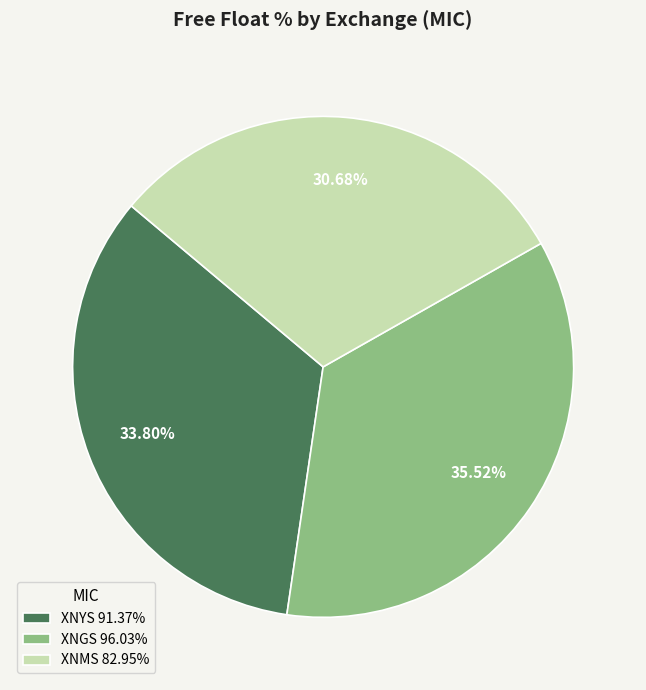

Combined, do XNYS 91.37% and XNGS 96.03% account for over 50%?

Yes